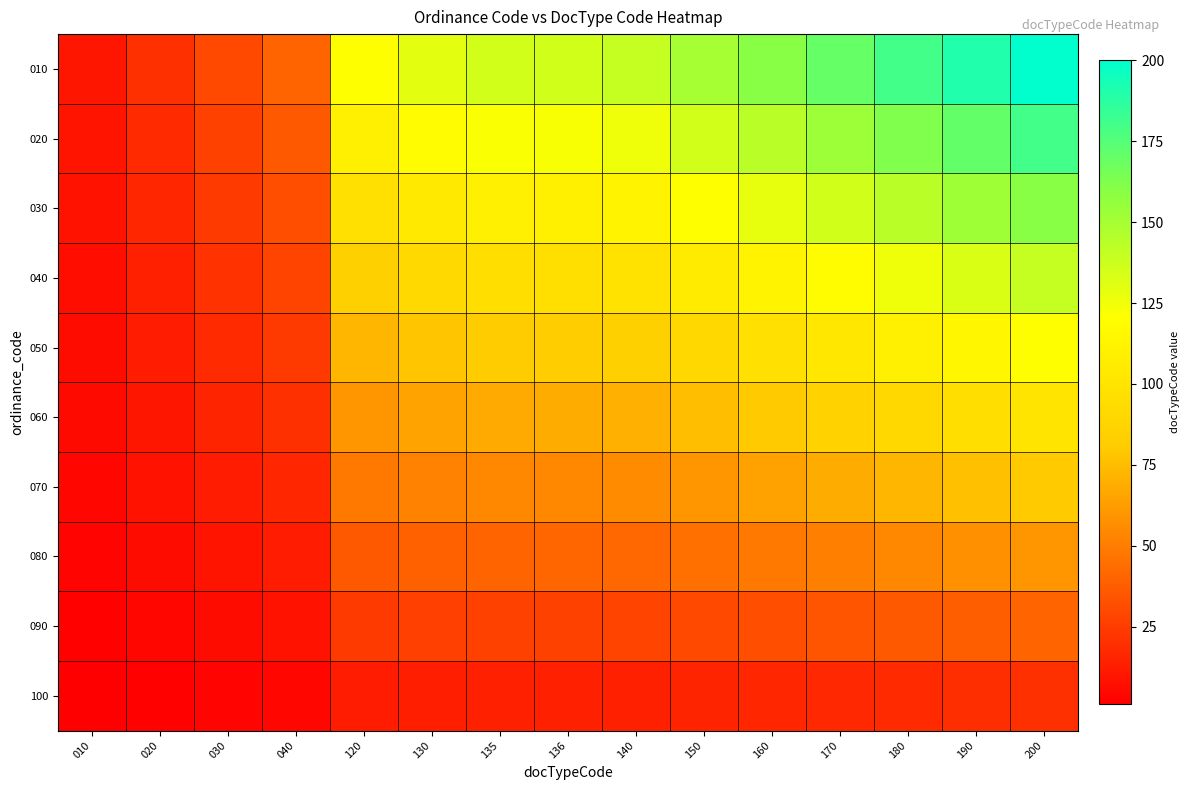

What is the minimum value shown in the chart?

1.0